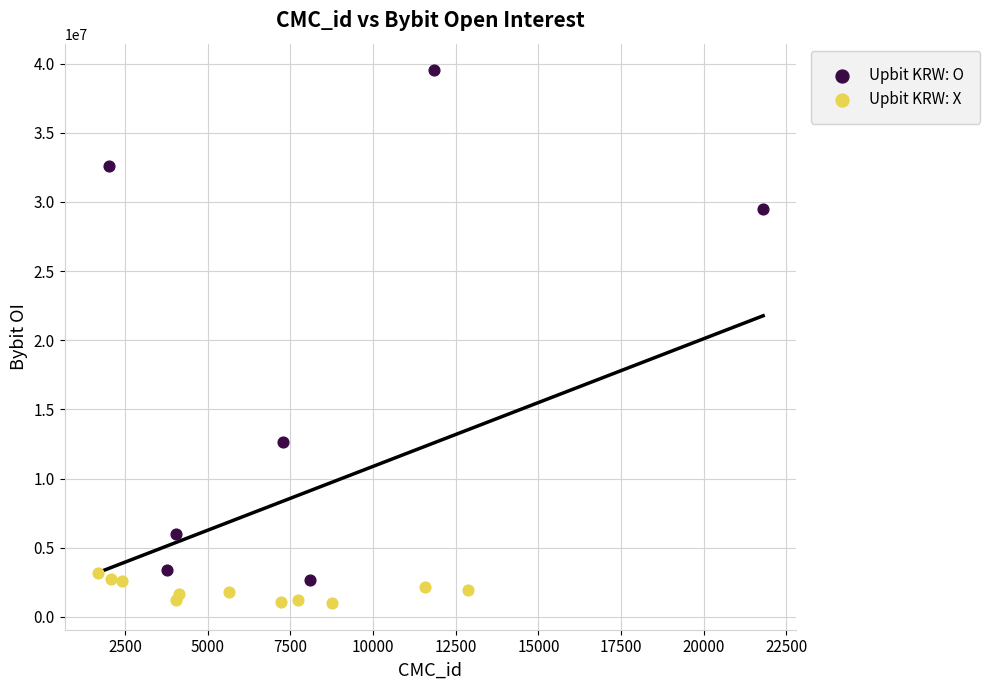

Which series has the largest Y range (max minus min)?

Upbit KRW: O